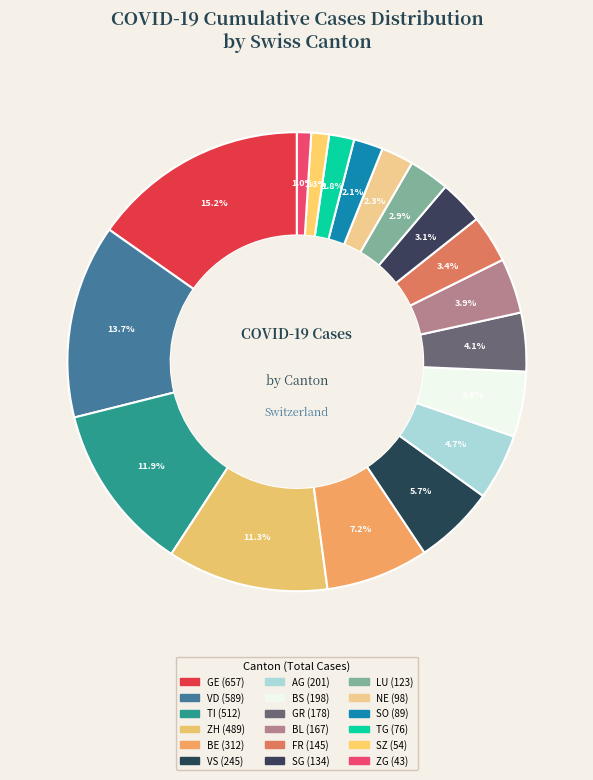

How many slices are in this pie chart?

18